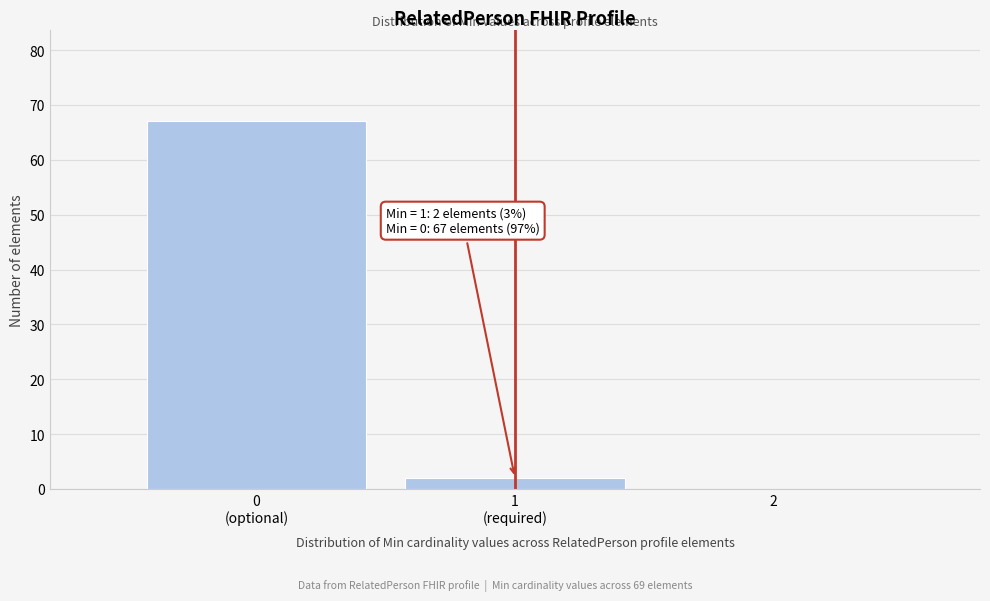

What is the greatest value displayed?

67